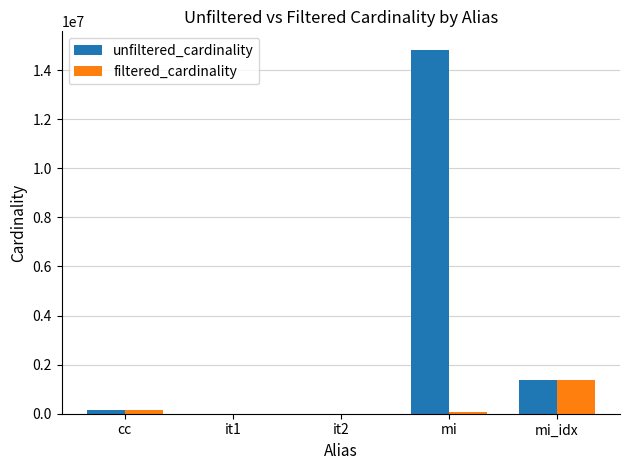

Is the value of filtered_cardinality at cc greater than the value of unfiltered_cardinality at it2?

Yes